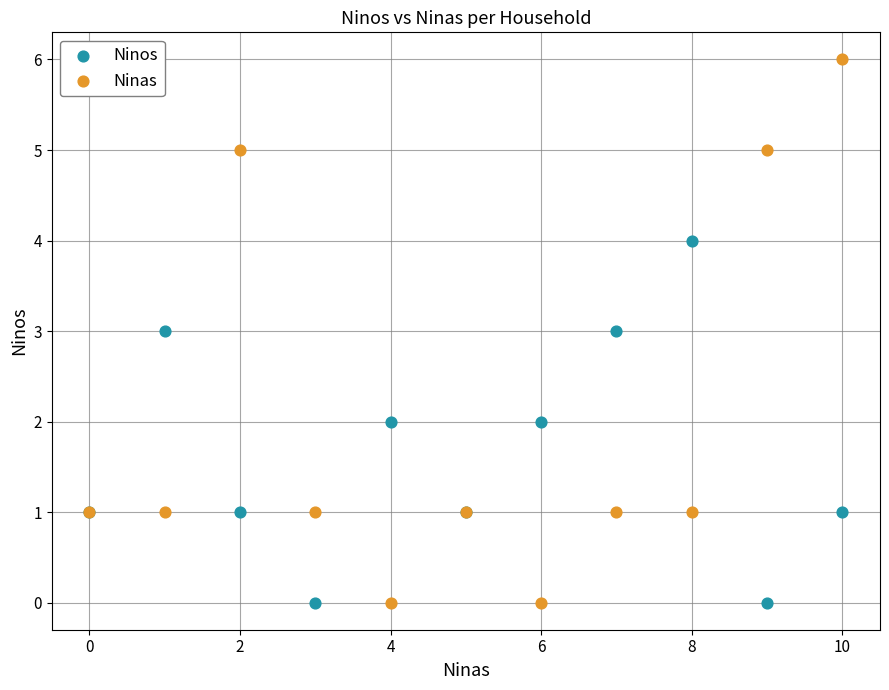

Which series contains the highest Y value?

Ninas